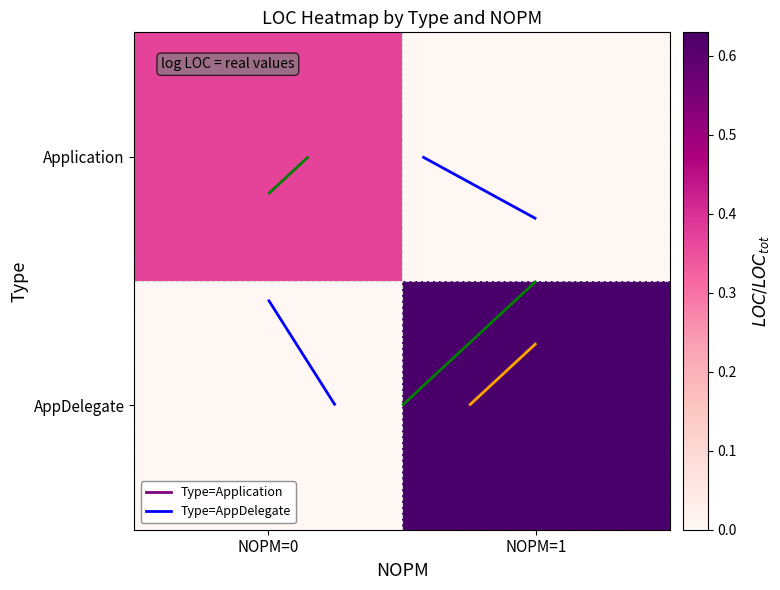

Which series has the largest total across all categories?

AppDelegate